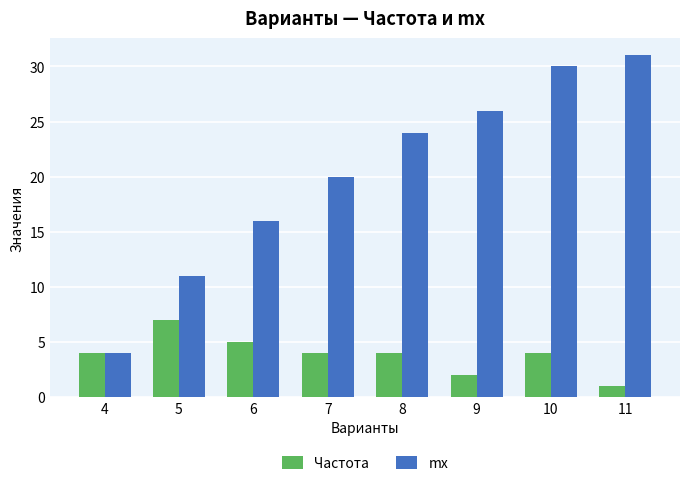

Which series has the largest range (max minus min)?

mx